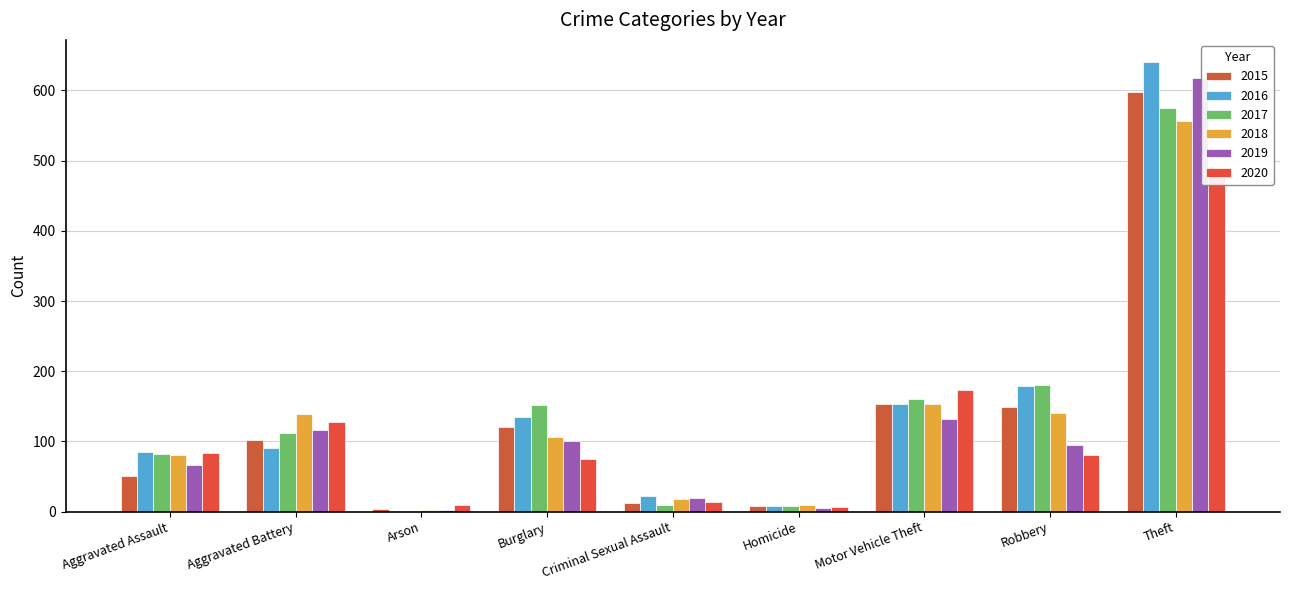

Is the value of 2015 at Arson greater than the value of 2016 at Criminal Sexual Assault?

No